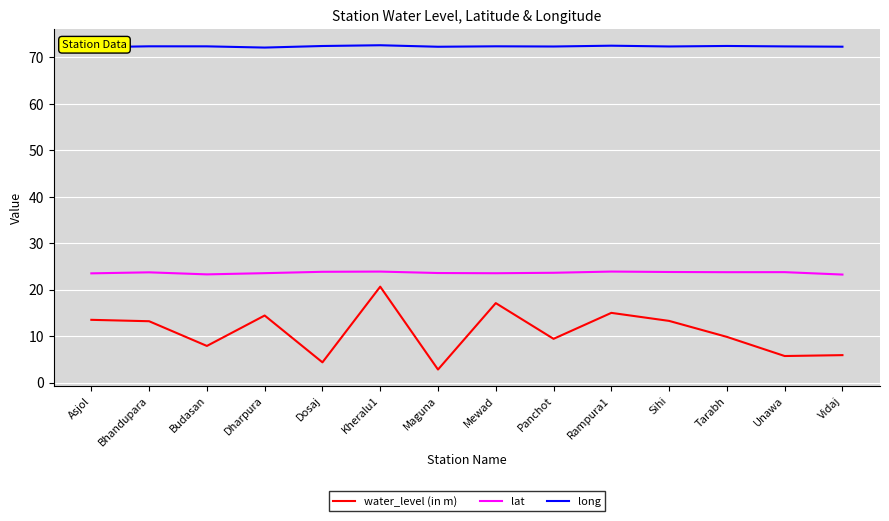

True or false: long and lat intersect in this chart.

False